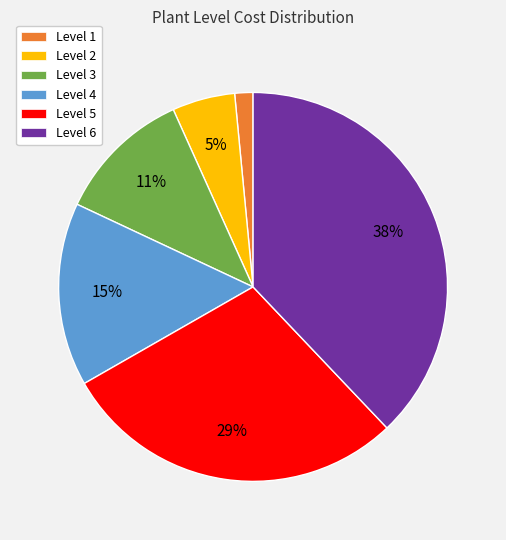

To the nearest percent, what percentage of the pie is Level 1?

2%